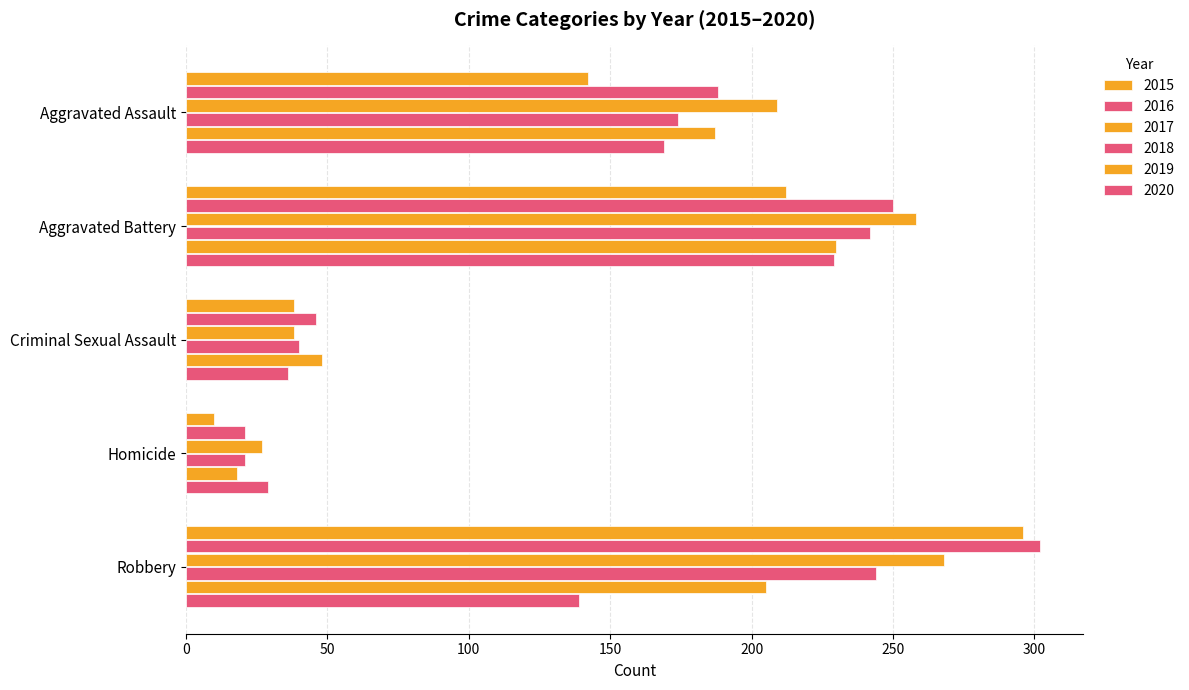

Is the value of 2019 at Aggravated Assault greater than the value of 2017 at Aggravated Battery?

No